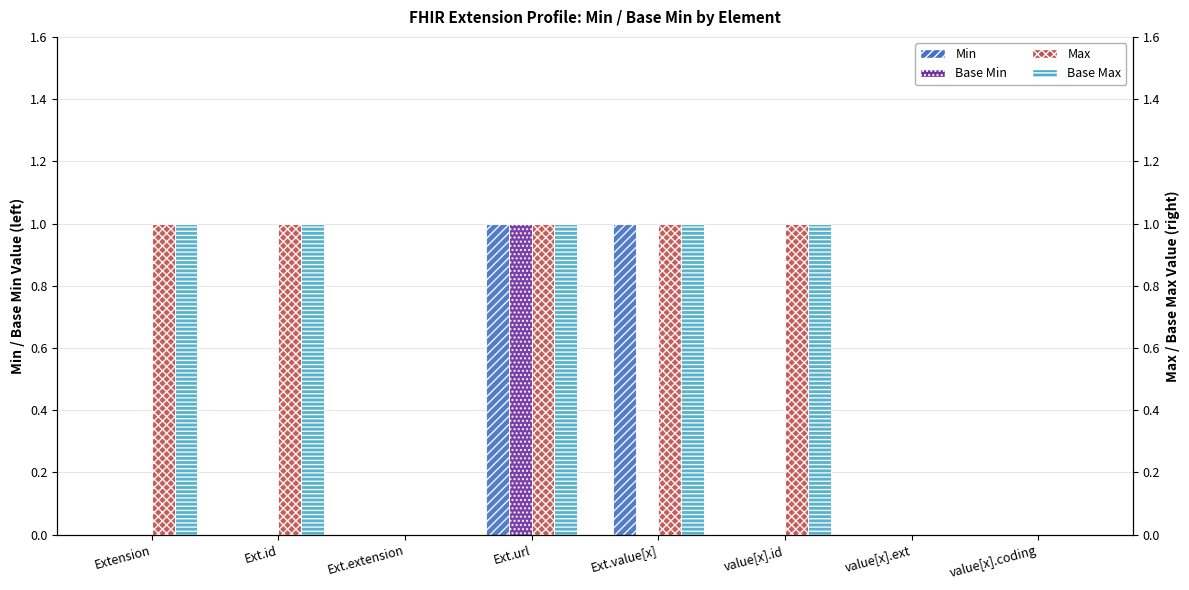

What is the difference between the maximum and minimum values in the Max series?

1